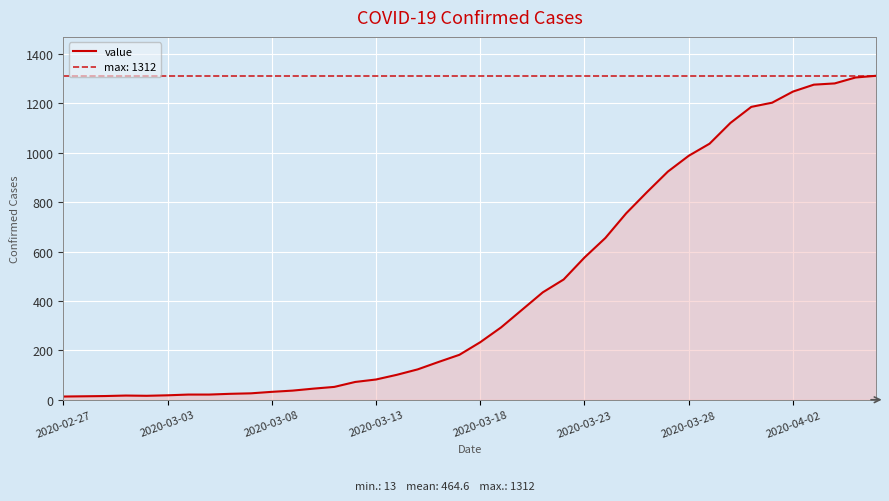

What is the highest value of the value series?

1312